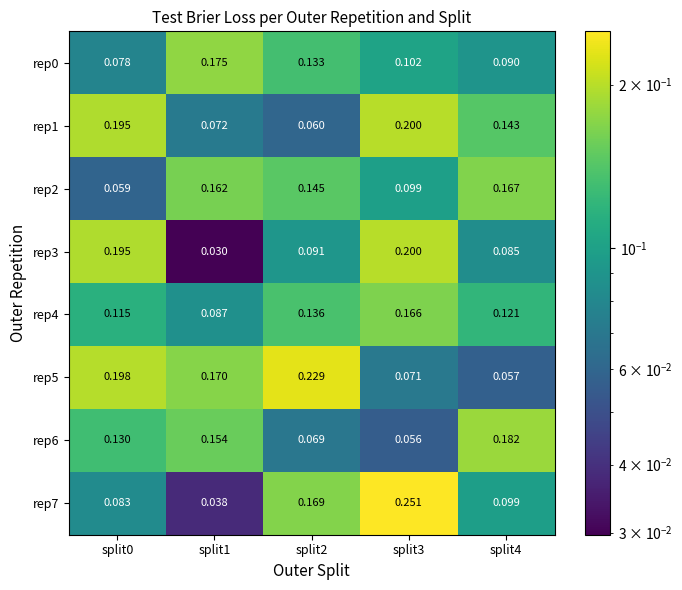

Between split0 and split1, which is larger?

split1